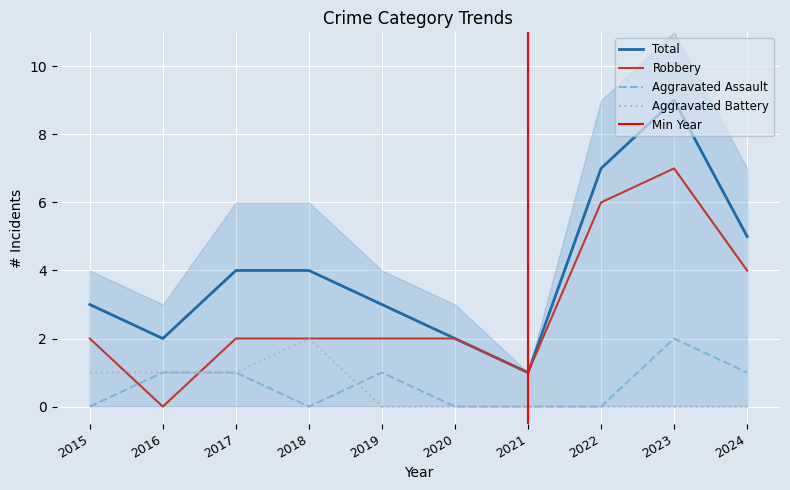

What is the difference between the second highest and minimum values in the Aggravated Battery series?

1